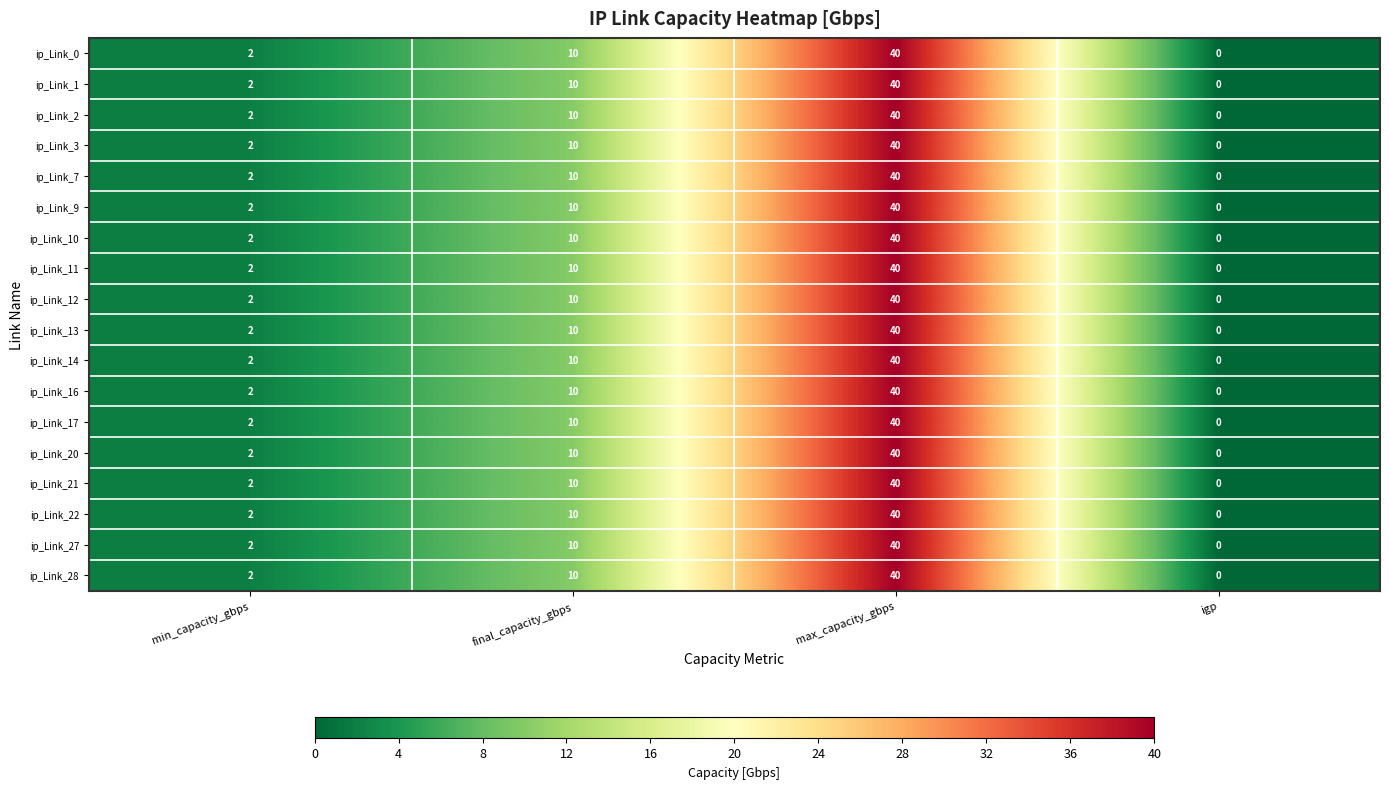

List the labels in order of ip_Link_14 value, smallest first.

igp, min_capacity_gbps, final_capacity_gbps, max_capacity_gbps